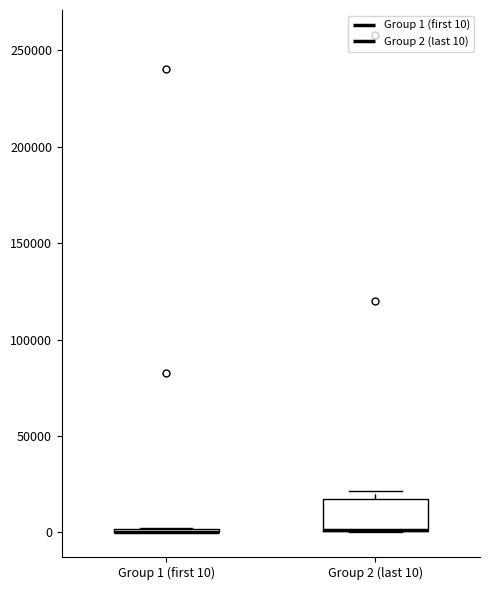

Reading left to right, transcribe this box plot: for each box, give where its median line is, the range the box spans, and where its two whiskers end, as read against the y-axis. The values are not printed on the chart, so give them approximately, as read against the axis.

Group 1 (first 10): box collapsed to a line at 0, whiskers 0 to 0
Group 2 (last 10): median 0 (drawn on the box's lower edge), box 0 to 15000, whiskers 0 to 20000